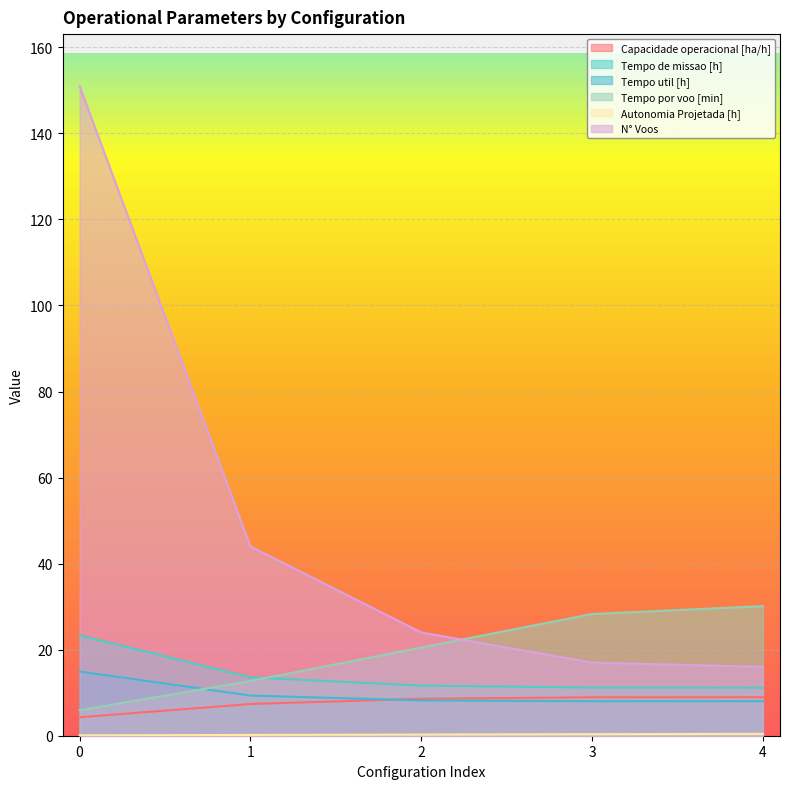

True or false: Autonomia Projetada [h] has more than 2 points higher than both neighbors.

False